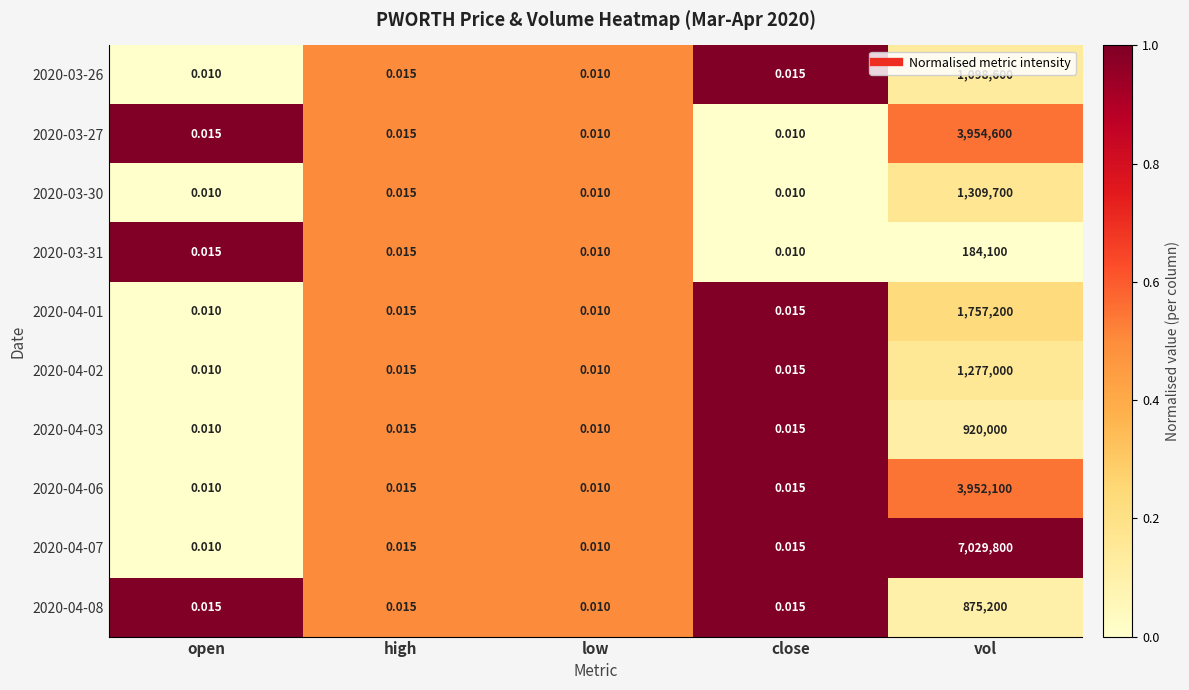

Is the value of 2020-04-03 at low greater than the value of 2020-03-26 at high?

No